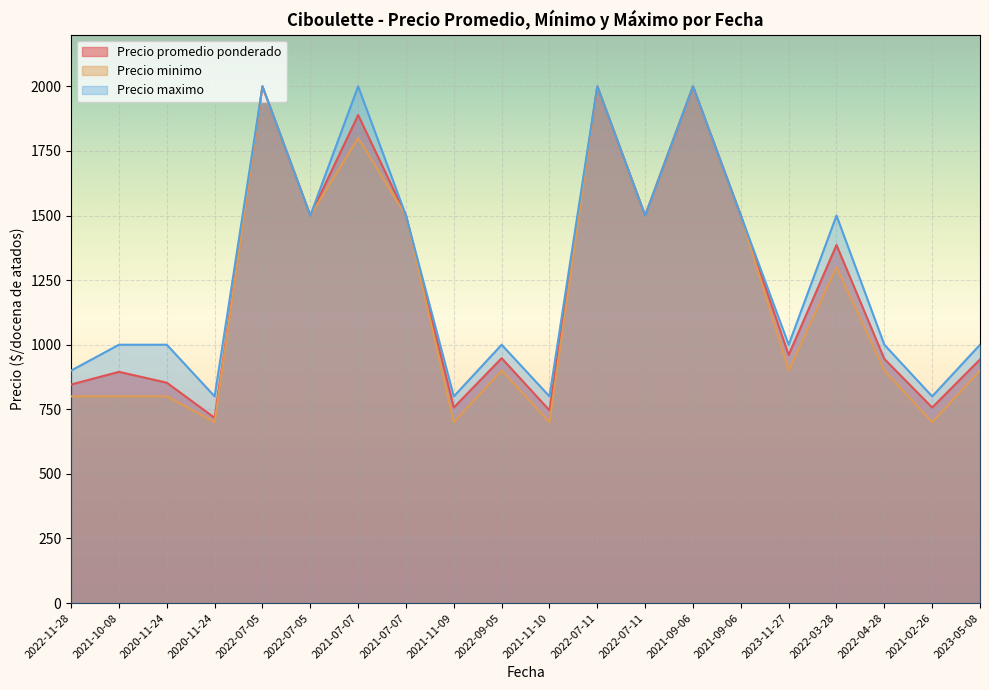

What are all the series names shown in the legend?

Precio promedio ponderado, Precio minimo, Precio maximo